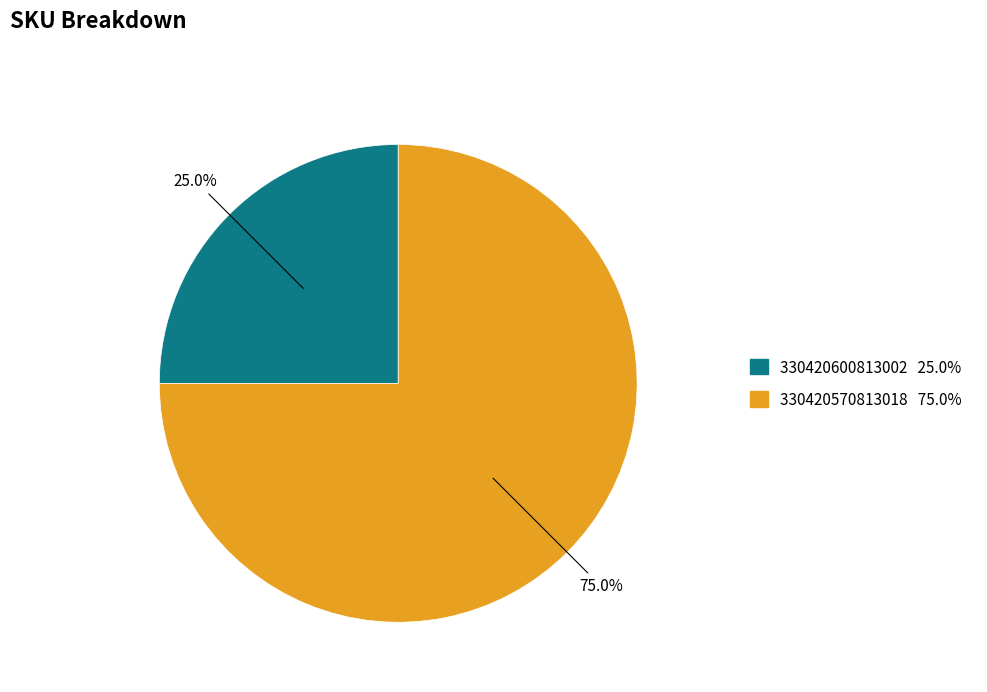

Rank the categories by value from highest to lowest.

330420570813018, 330420600813002